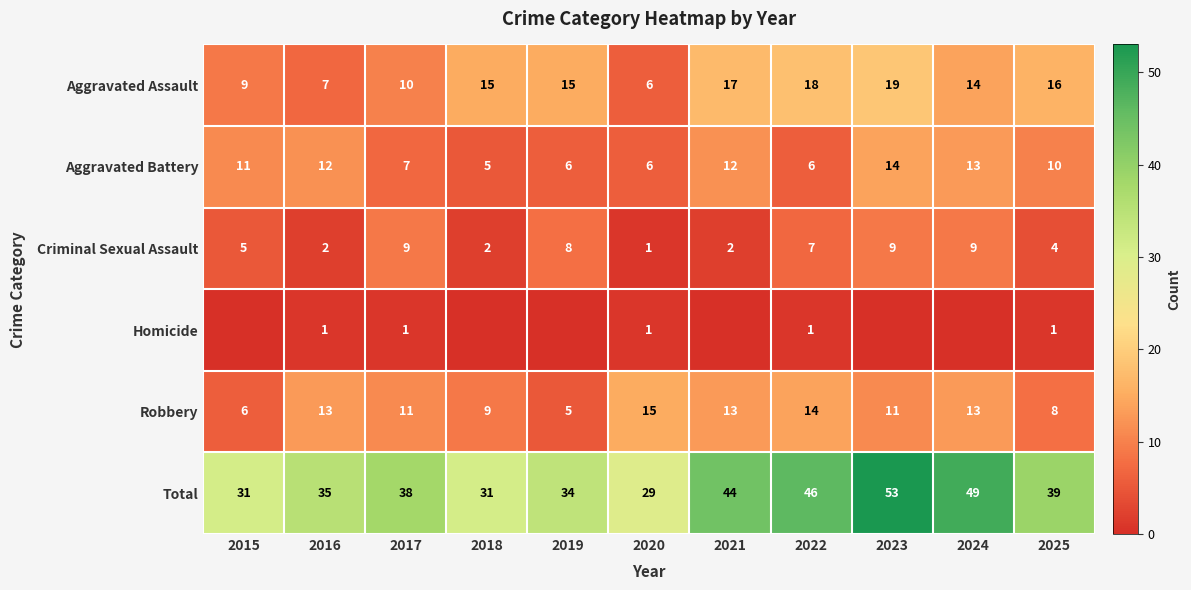

The Aggravated Assault series shows 28 at 2025. True or false?

False